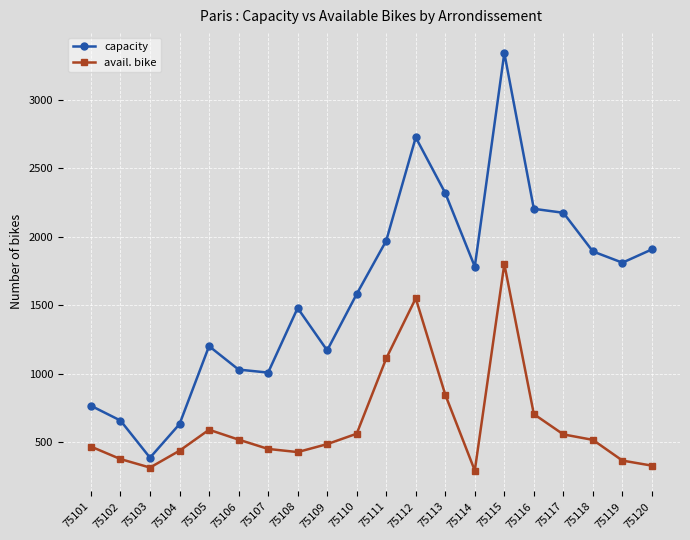

List the series in order of their peak value, highest first.

capacity, avail. bike